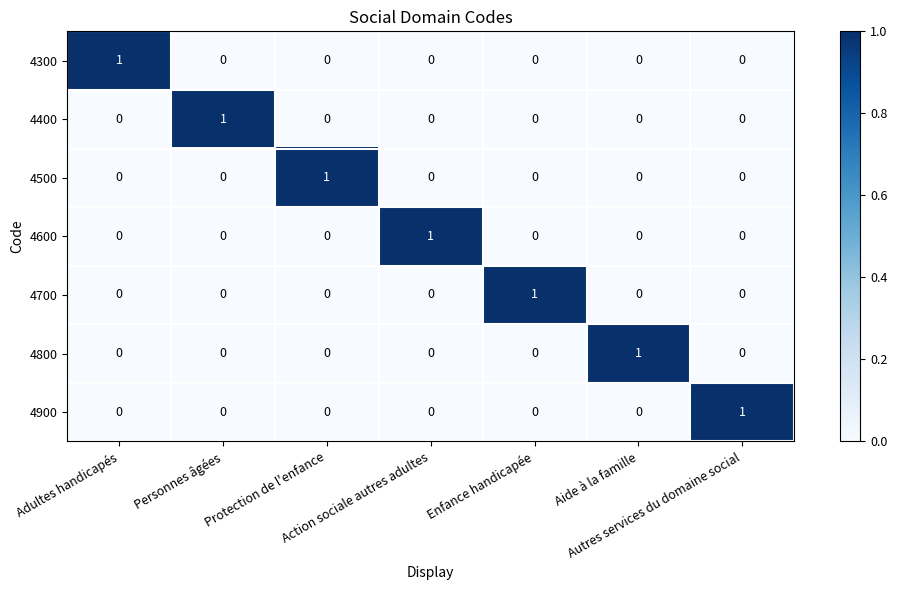

How many 4700 values are between 0 and 1?

7